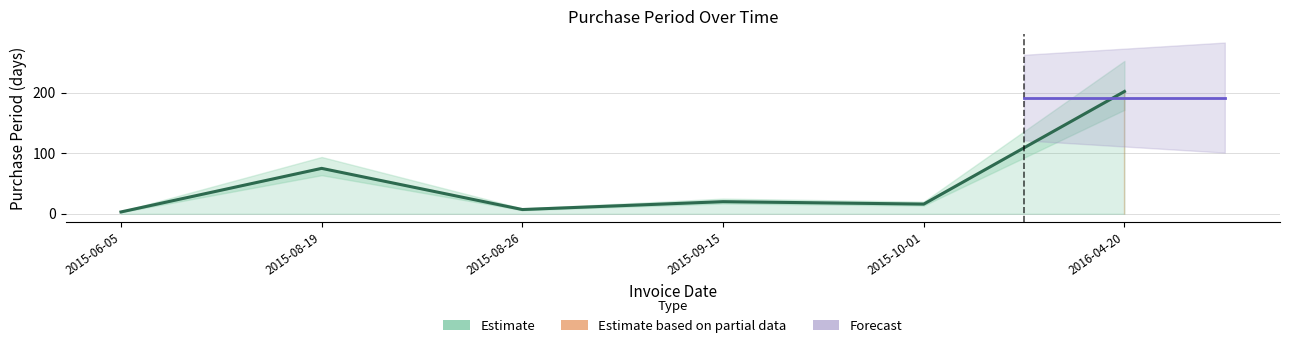

Reading left to right, what are all the values shown in this chart?

2015-06-05=3	2015-08-19=75	2015-08-26=7	2015-09-15=20	2015-10-01=16	2016-04-20=202